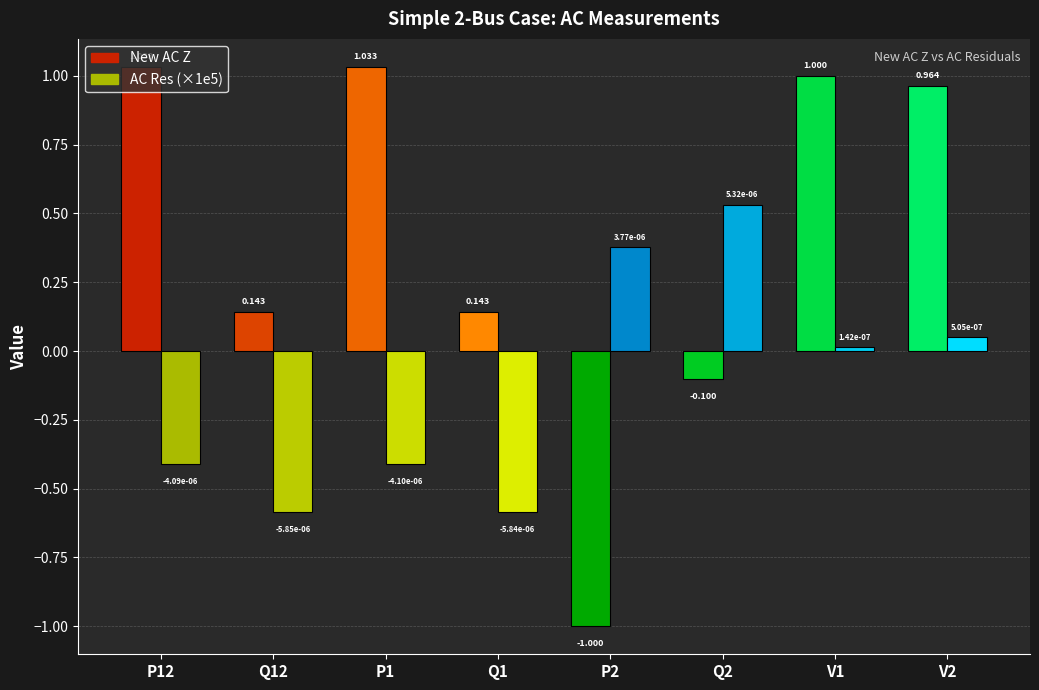

How many values in the AC Res series are below 0?

4